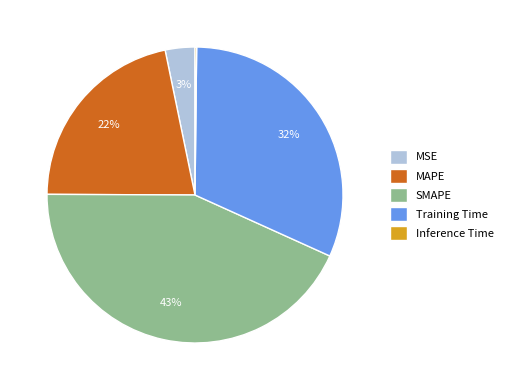

Combined, do SMAPE and MSE account for over 50%?

No